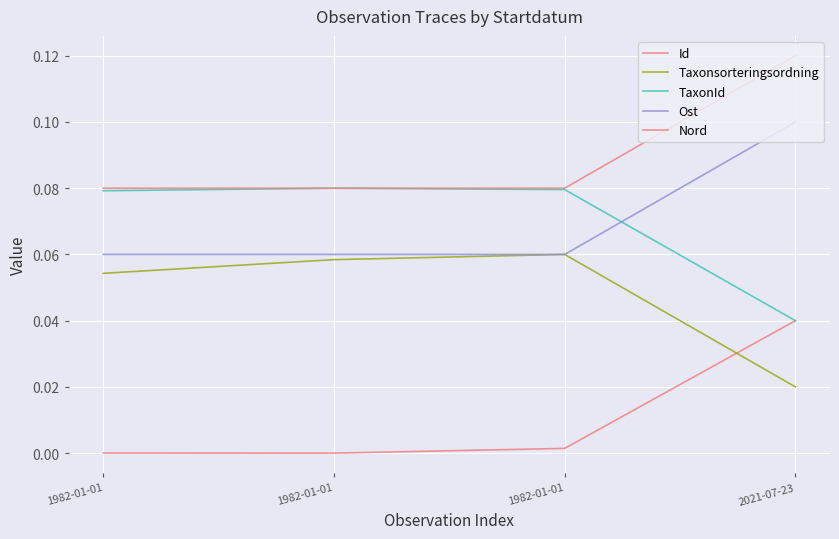

How many lines are shown in the chart?

5